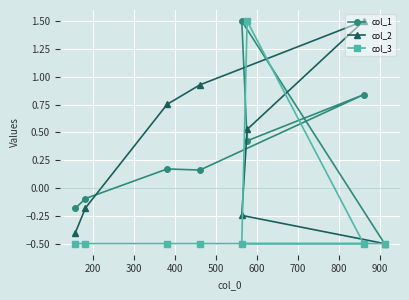

How many lines are shown in the chart?

3